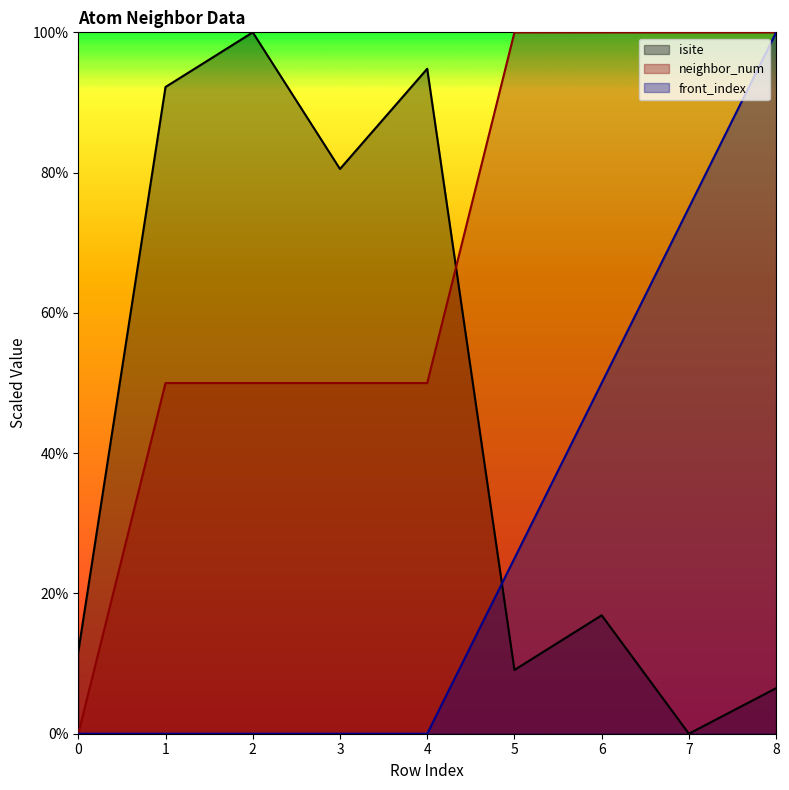

Rank the series at 4 from lowest to highest value.

front_index, neighbor_num, isite